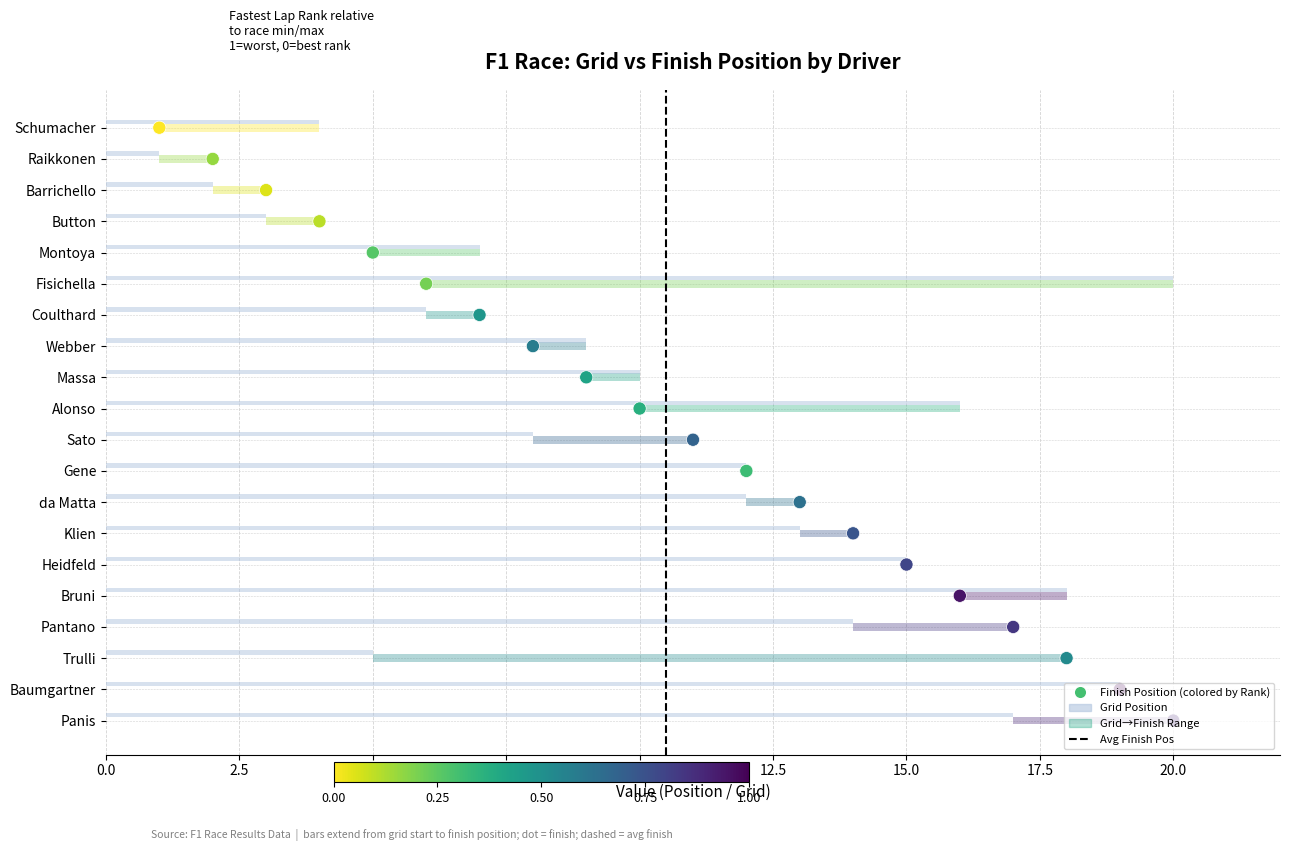

Which series contains the highest Y value?

Grid Position